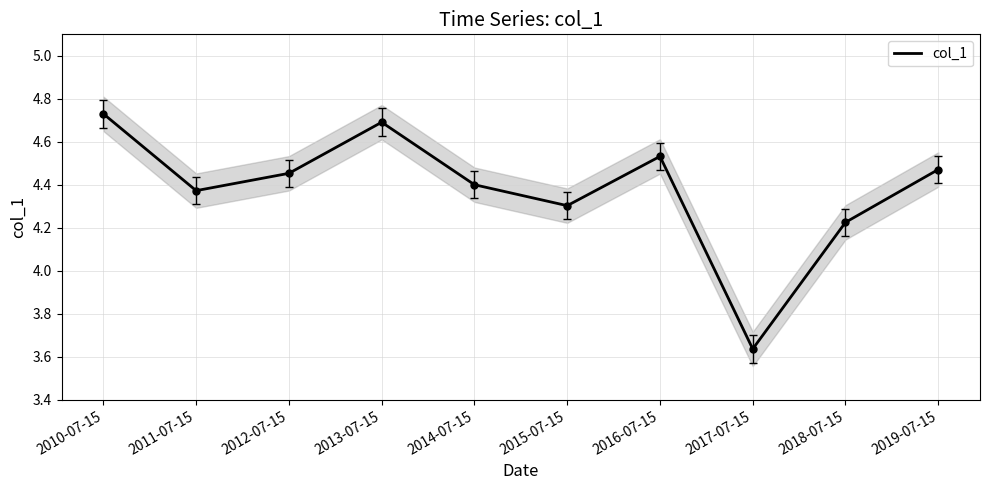

What is the maximum value shown in the chart?

4.7